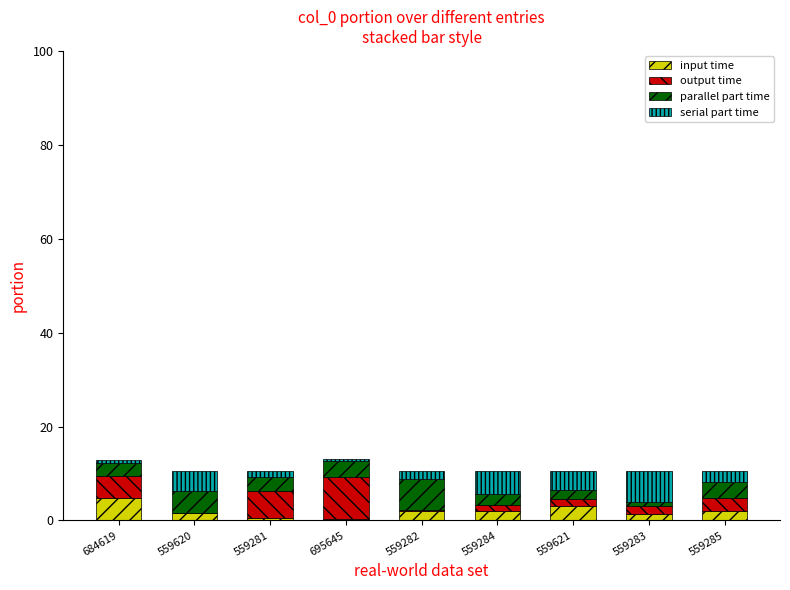

What is the highest value of the input time series?

4.8